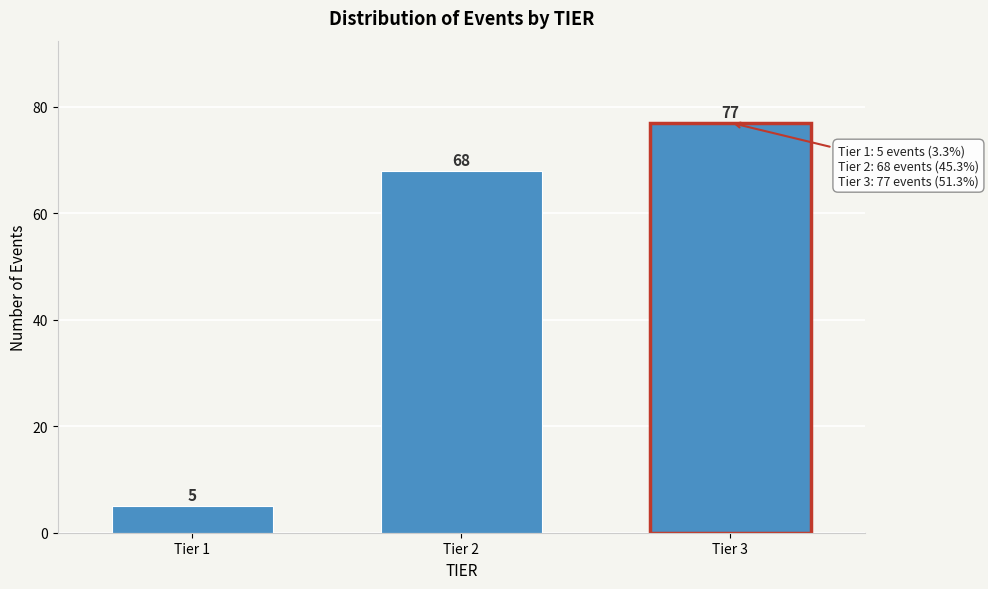

Reading left to right, extract all data points from this chart.

Tier 1=5	Tier 2=68	Tier 3=77